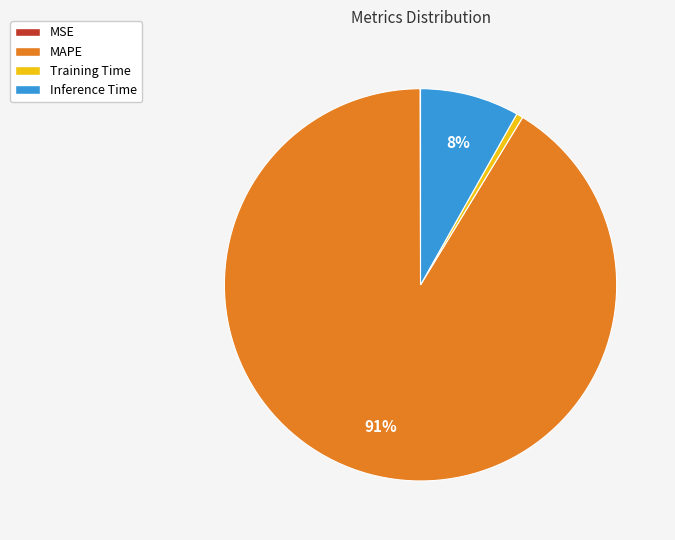

What is the largest slice in the pie chart?

MAPE